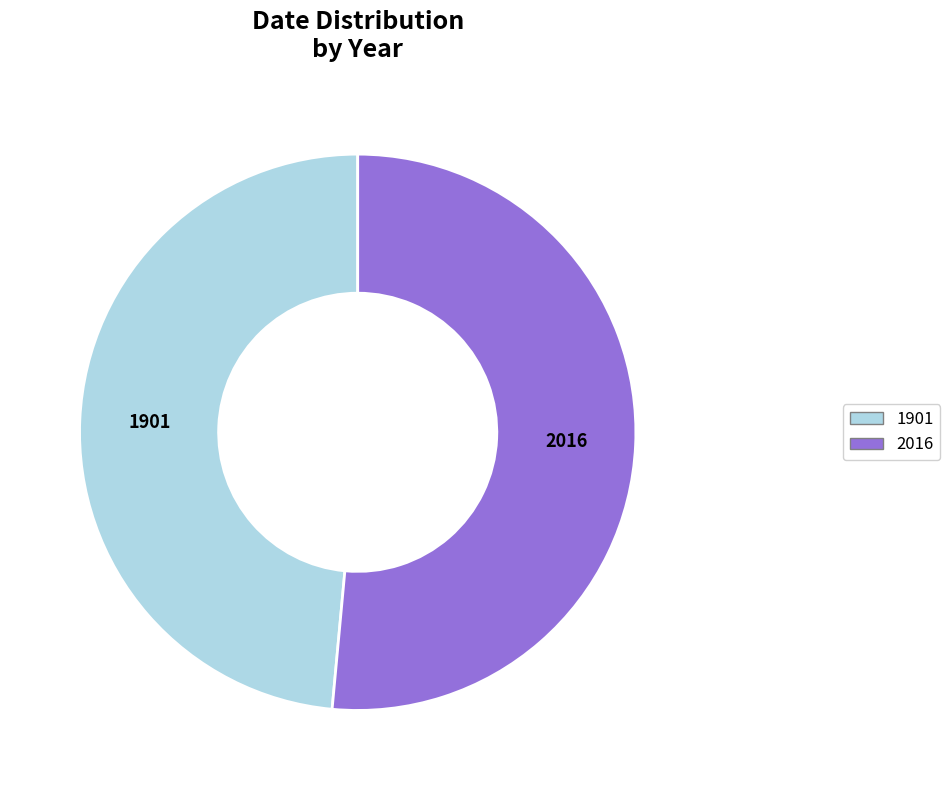

How many segments does this pie chart have?

2